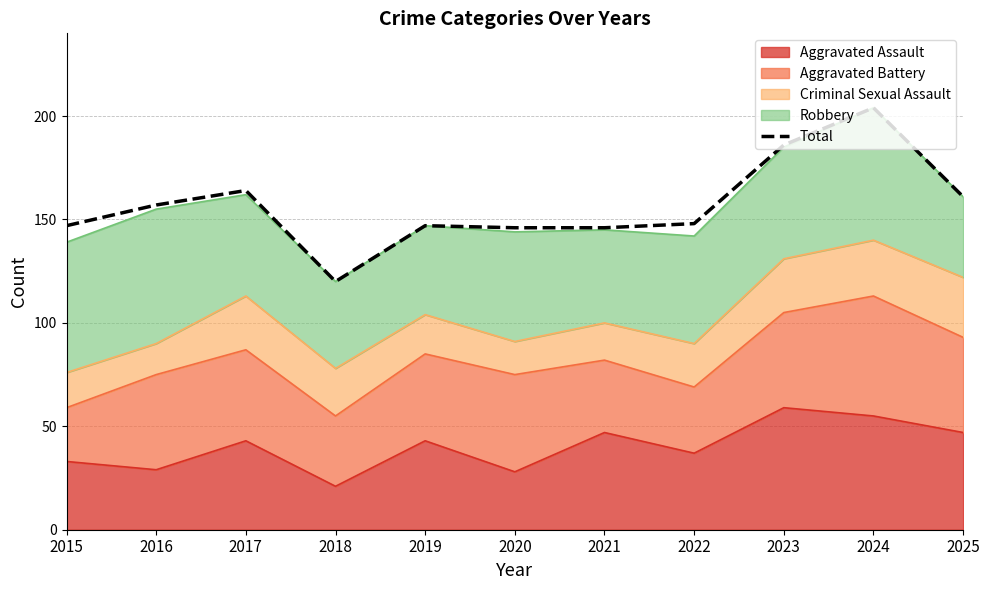

Rank the categories by value from lowest to highest.

2018, 2020, 2021, 2015, 2019, 2022, 2016, 2025, 2017, 2023, 2024